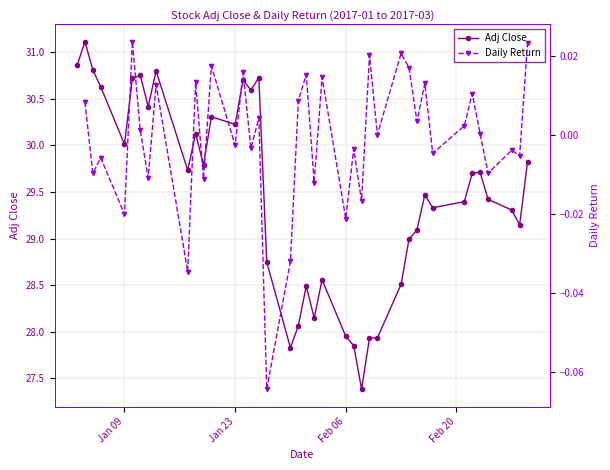

What are all the series names shown in the legend?

Adj Close, Daily Return